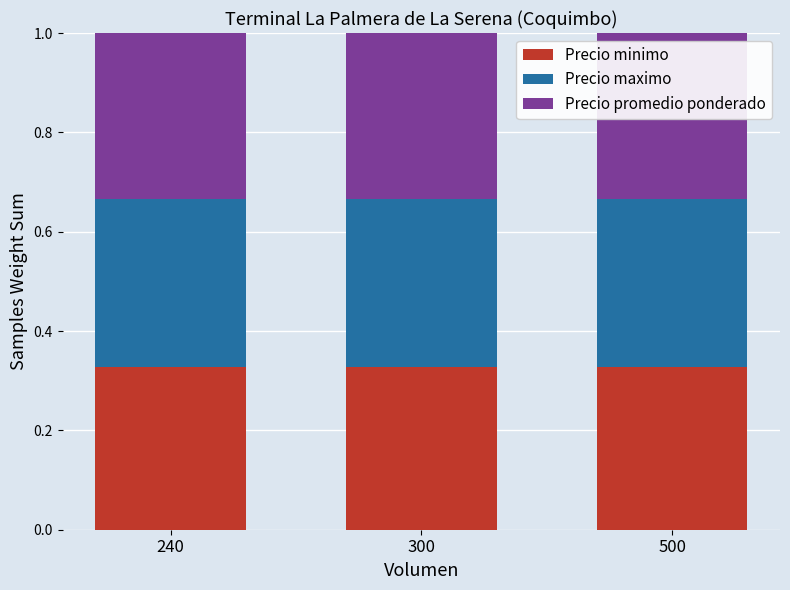

What is the total value across all series at 500?

1.0